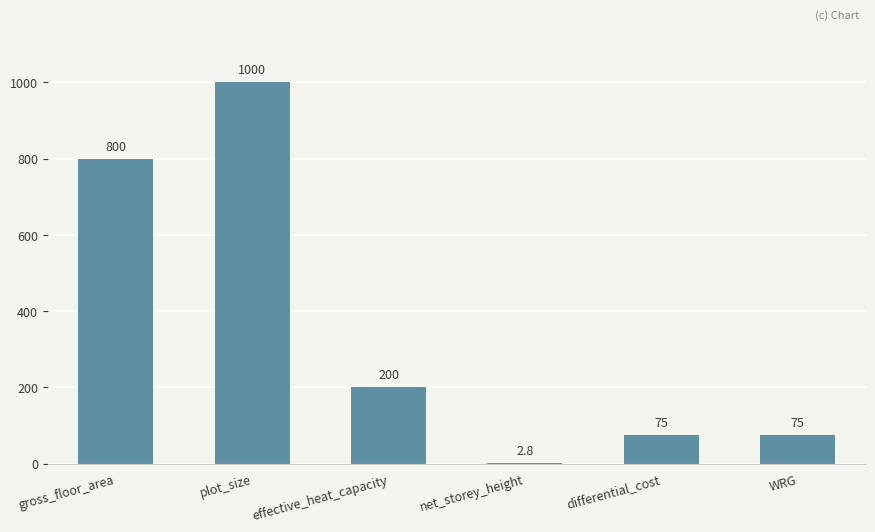

What is the change in value from plot_size to effective_heat_capacity?

-800.0